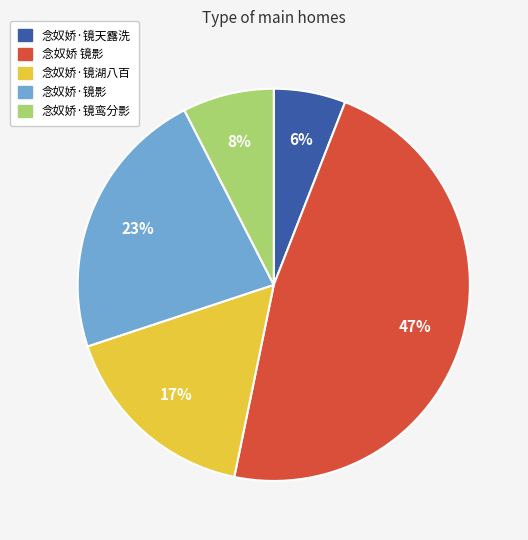

Is 念奴娇·镜湖八百 the majority of the pie?

No